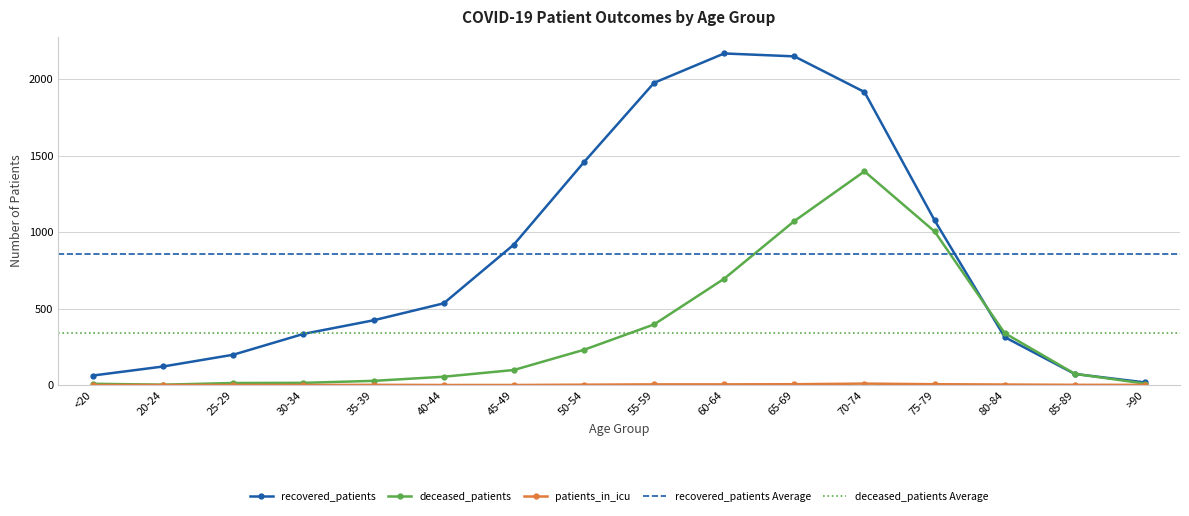

What is the value of the deceased_patients point at the 16th from the left?

9